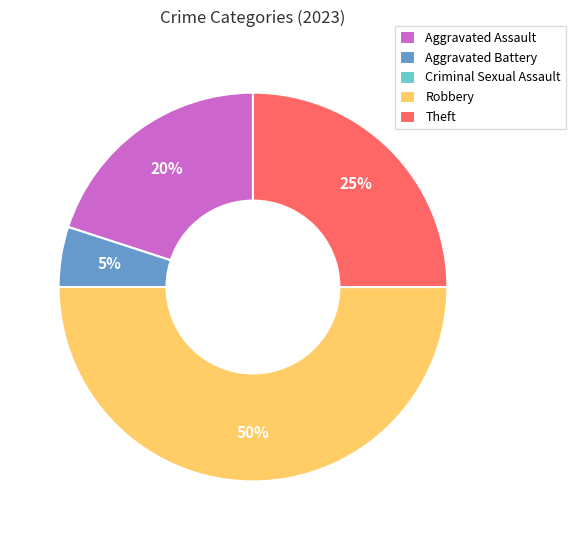

Is Aggravated Assault the majority of the pie?

No